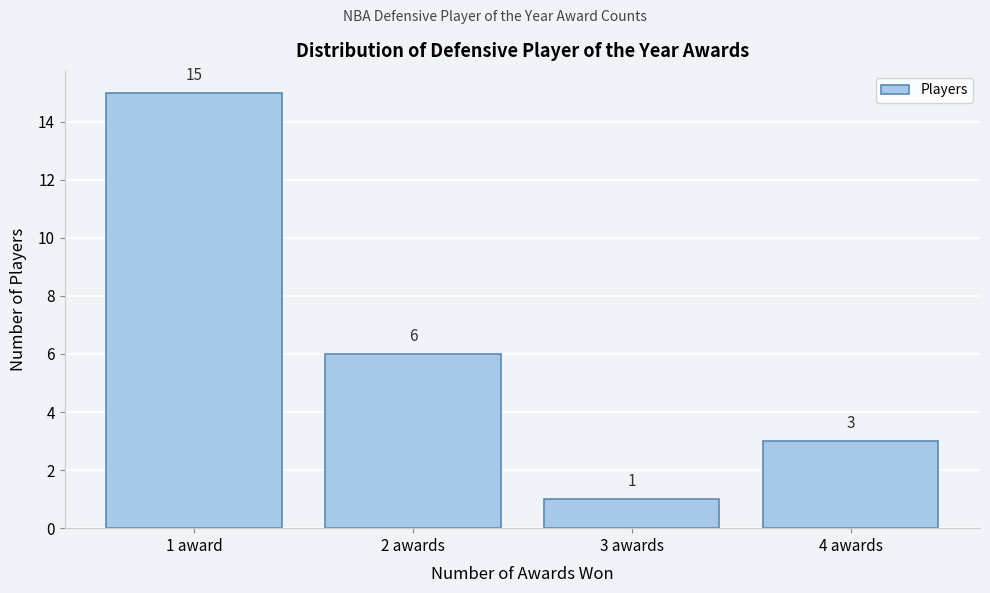

Reading left to right, what are all the values shown in this chart?

15	6	1	3